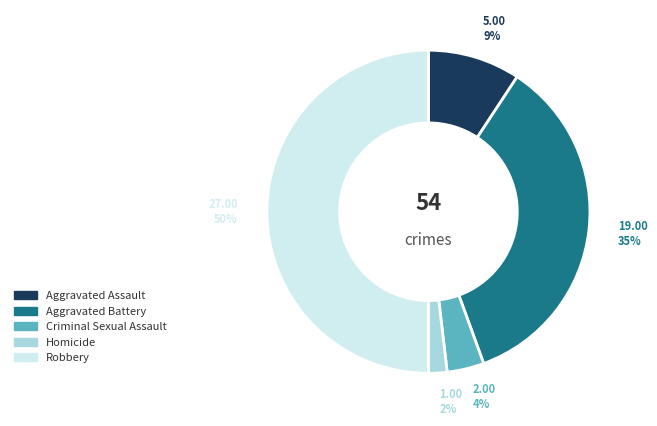

To the nearest percent, what portion does Homicide represent?

2%